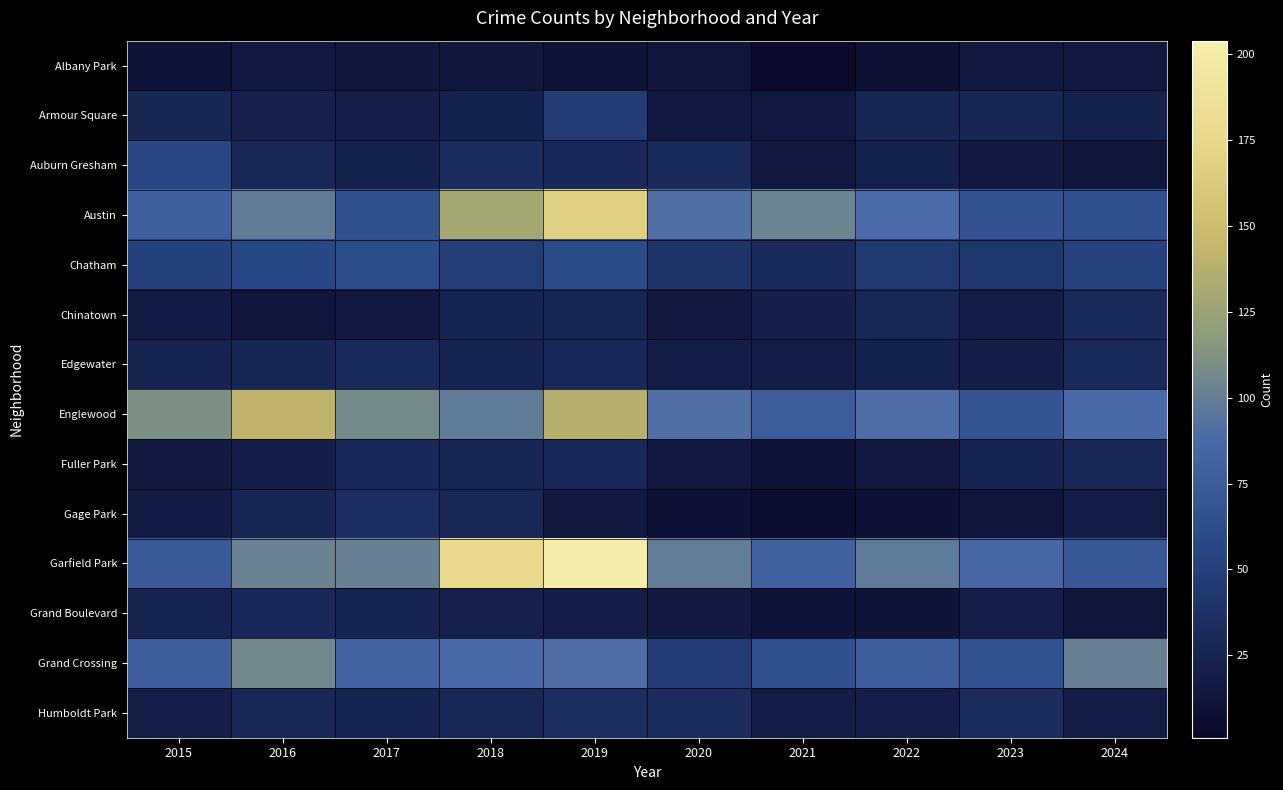

Between 2015 and 2018, which series saw the biggest shift?

Garfield Park